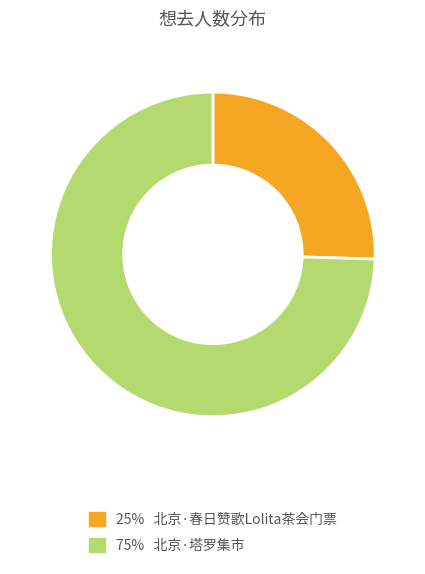

Does any single category account for the majority?

Yes